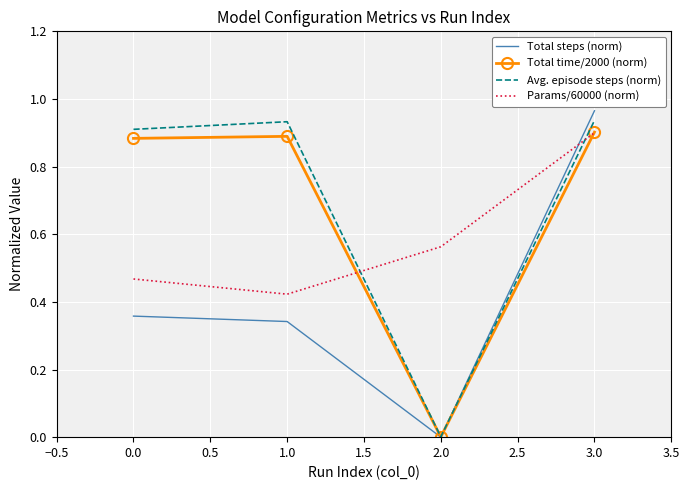

Which series has the largest total across all categories?

Avg. episode steps (norm)